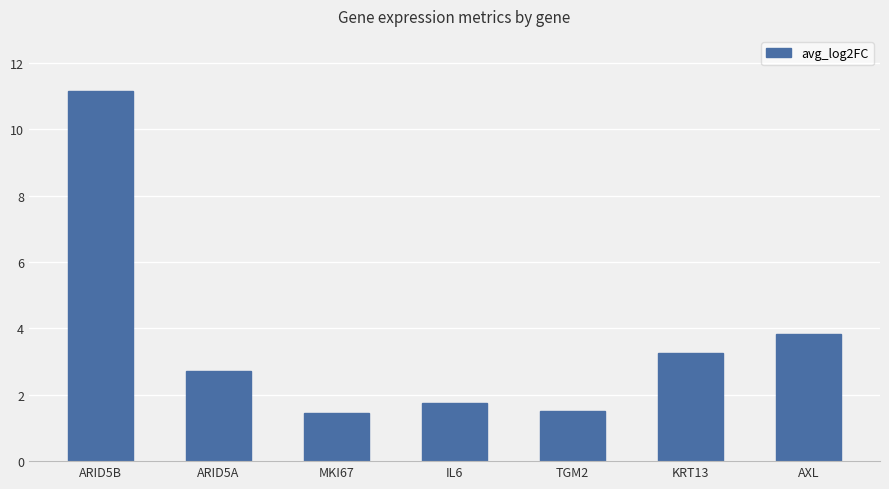

At which label is the value closest to 6?

AXL